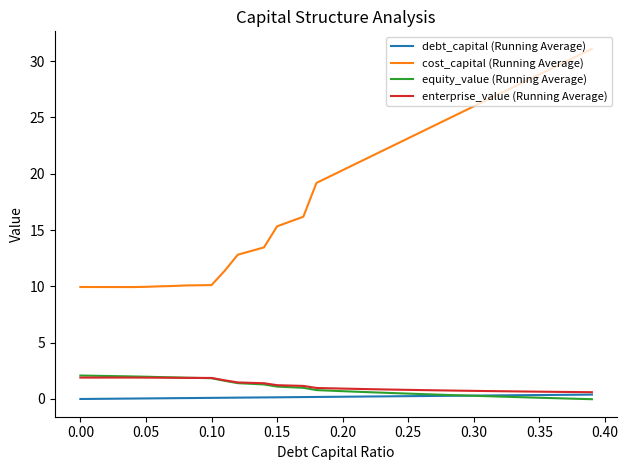

Which series has the largest total across all categories?

cost_capital (Running Average)